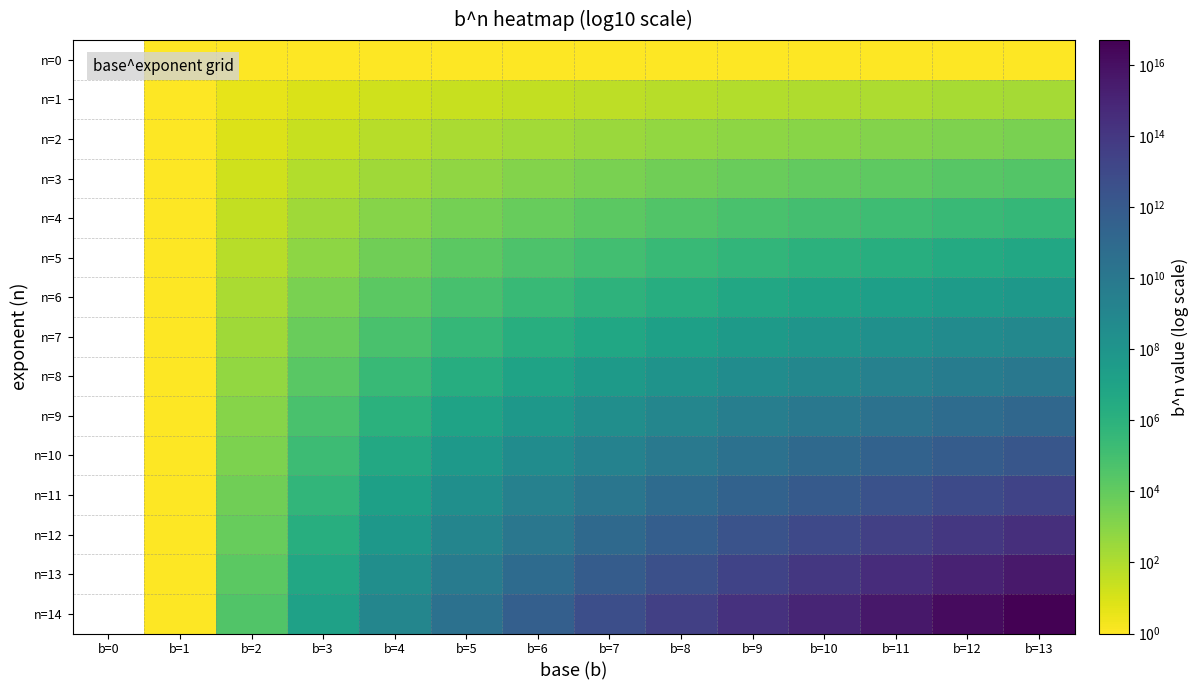

Count the n=12 values in the range 1594323 to 10000000000000.

8